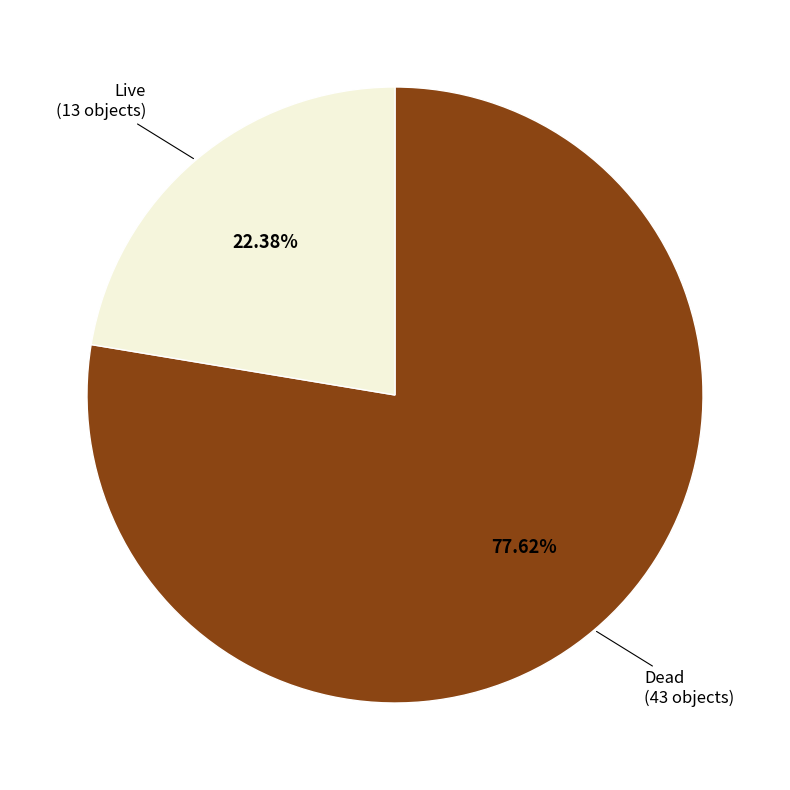

Is there any slice that represents more than half of the pie?

Yes